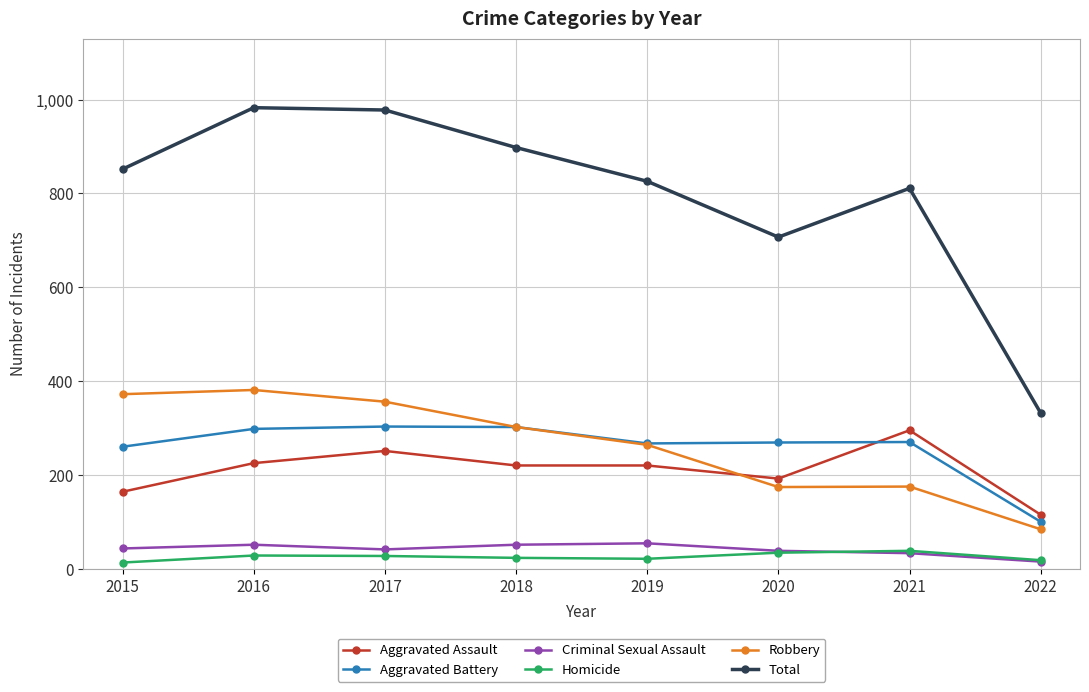

True or false: Total and Criminal Sexual Assault intersect in this chart.

False